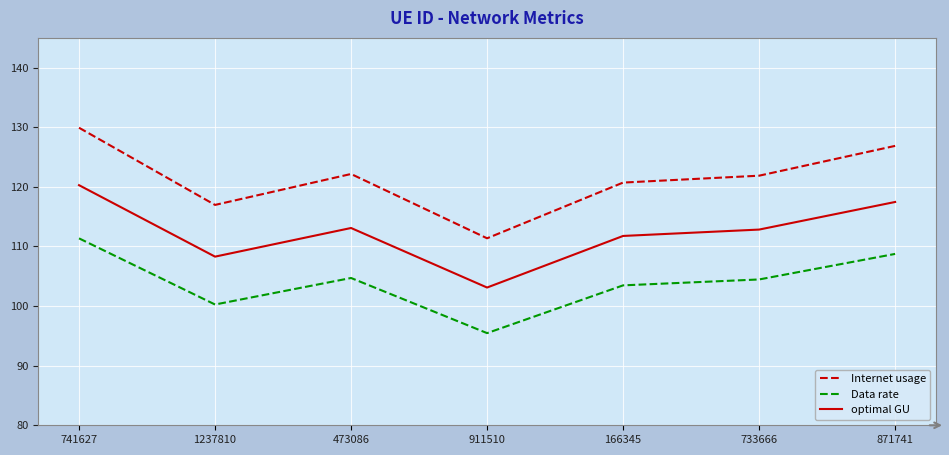

The Internet usage series shows 175.4 at 1237810. True or false?

False